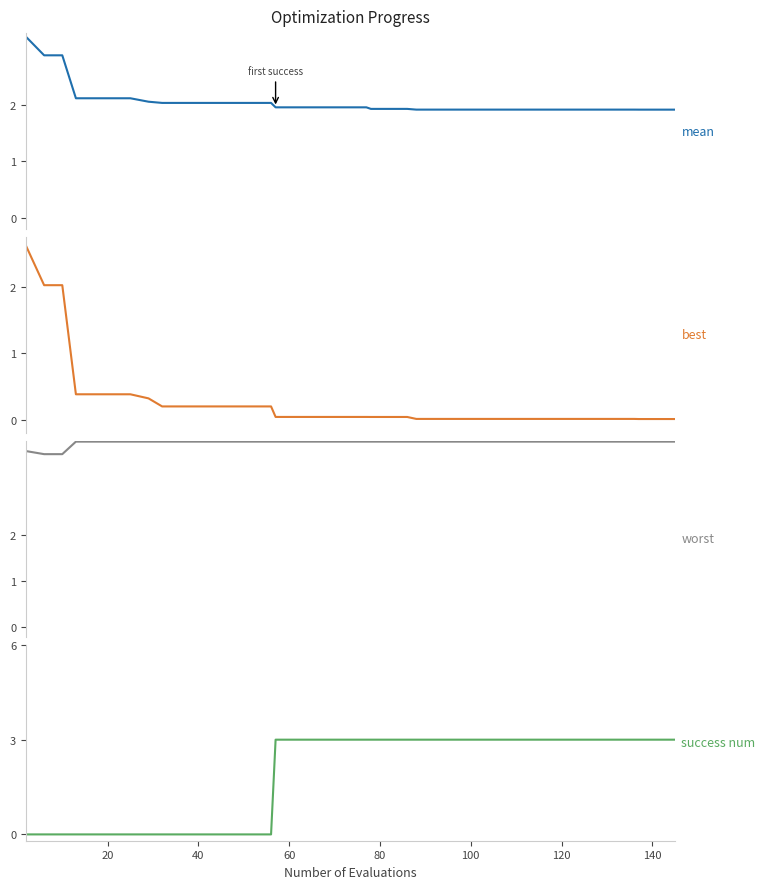

What is the maximum value shown in the chart?

12.0